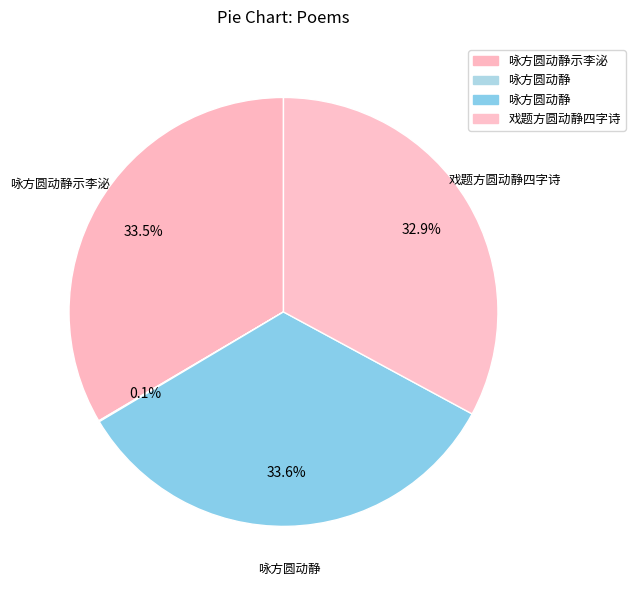

To the nearest percent, what is the average slice percentage?

25%